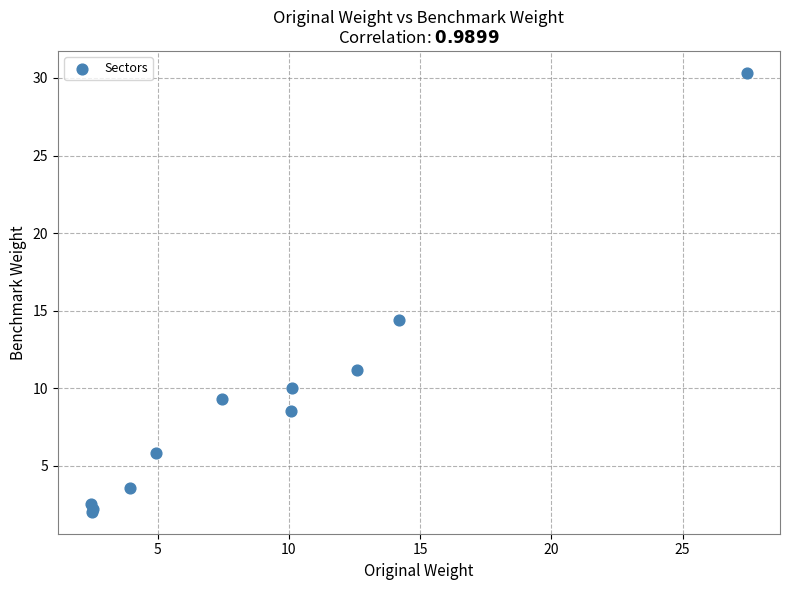

What Y value in the scatter plot is closest to 16?

14.4